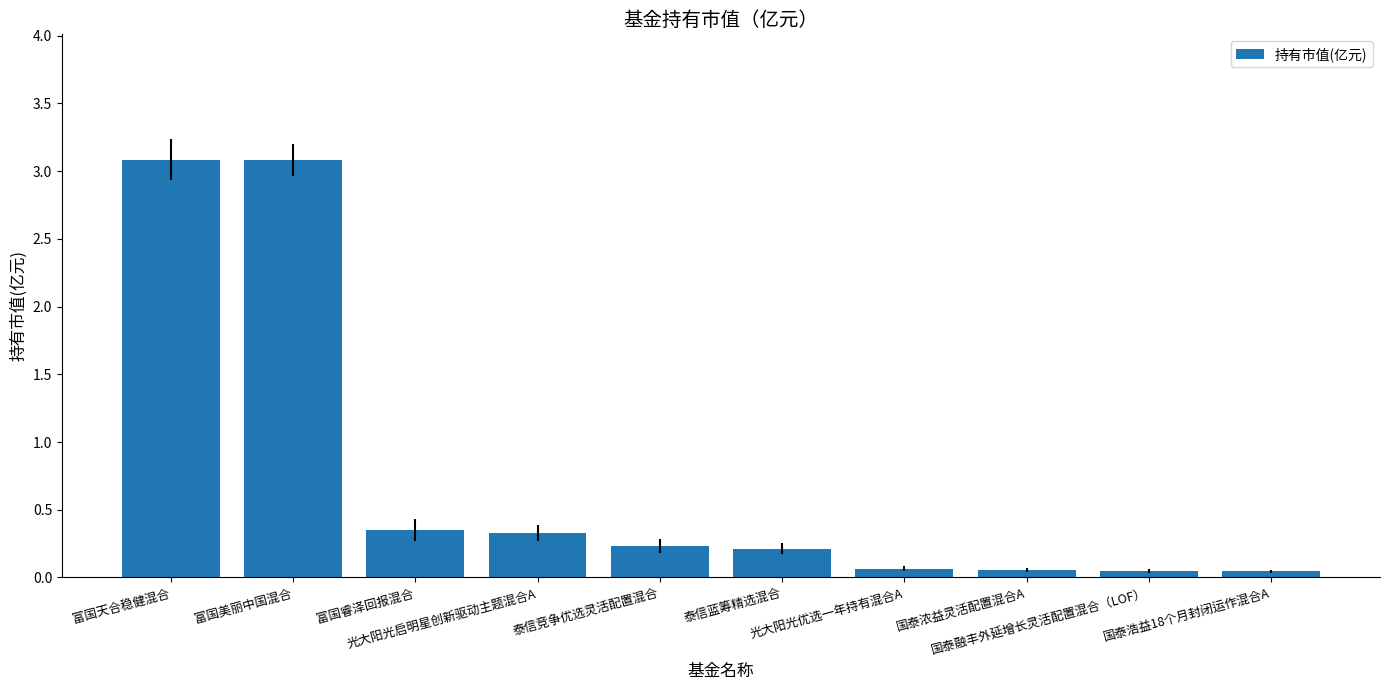

What is the maximum value shown in the chart?

3.1